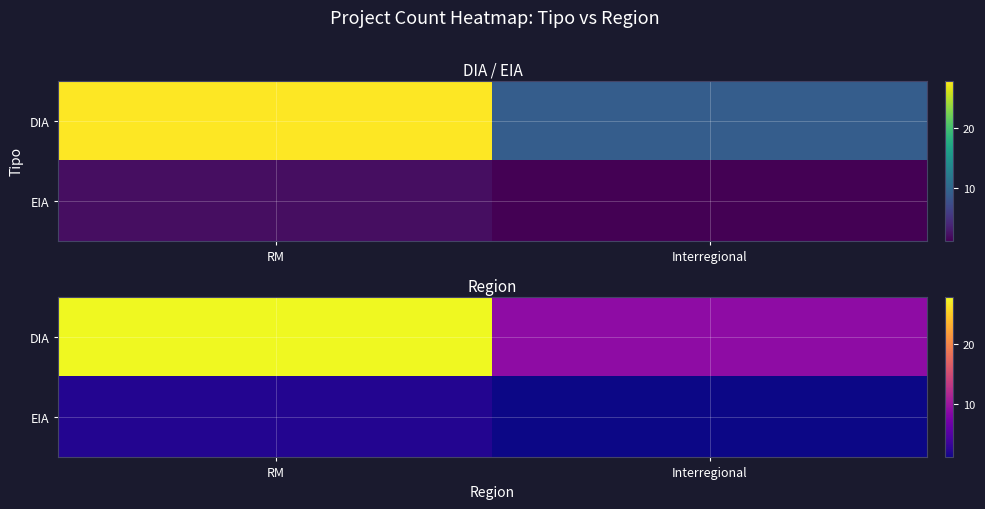

Rank the series by their maximum value, from lowest to highest.

EIA, DIA